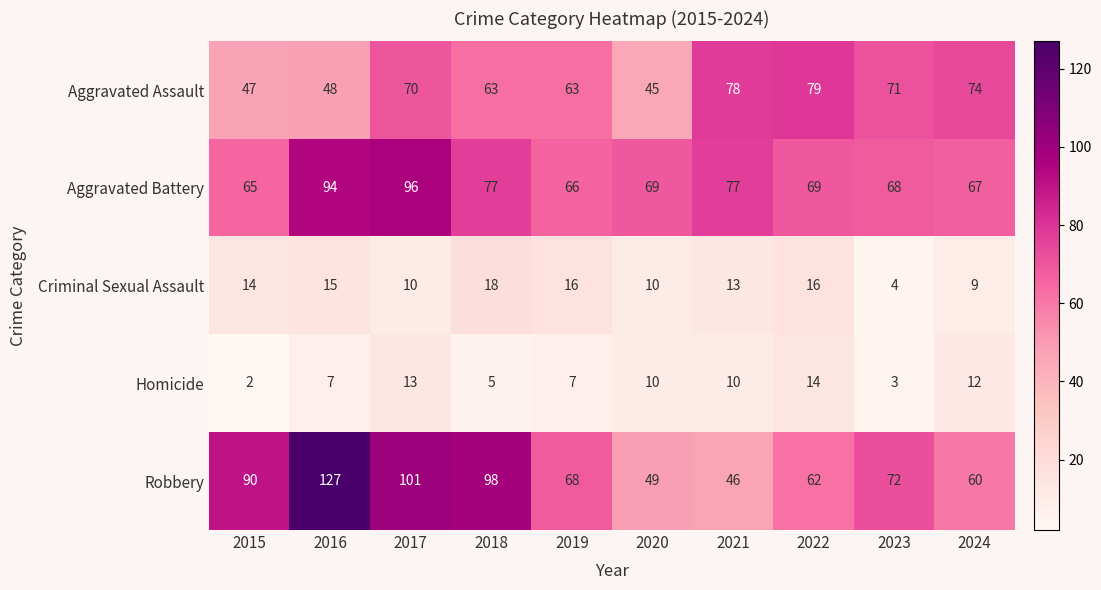

At 2023, list the series in order from smallest to largest.

Homicide, Criminal Sexual Assault, Aggravated Battery, Aggravated Assault, Robbery